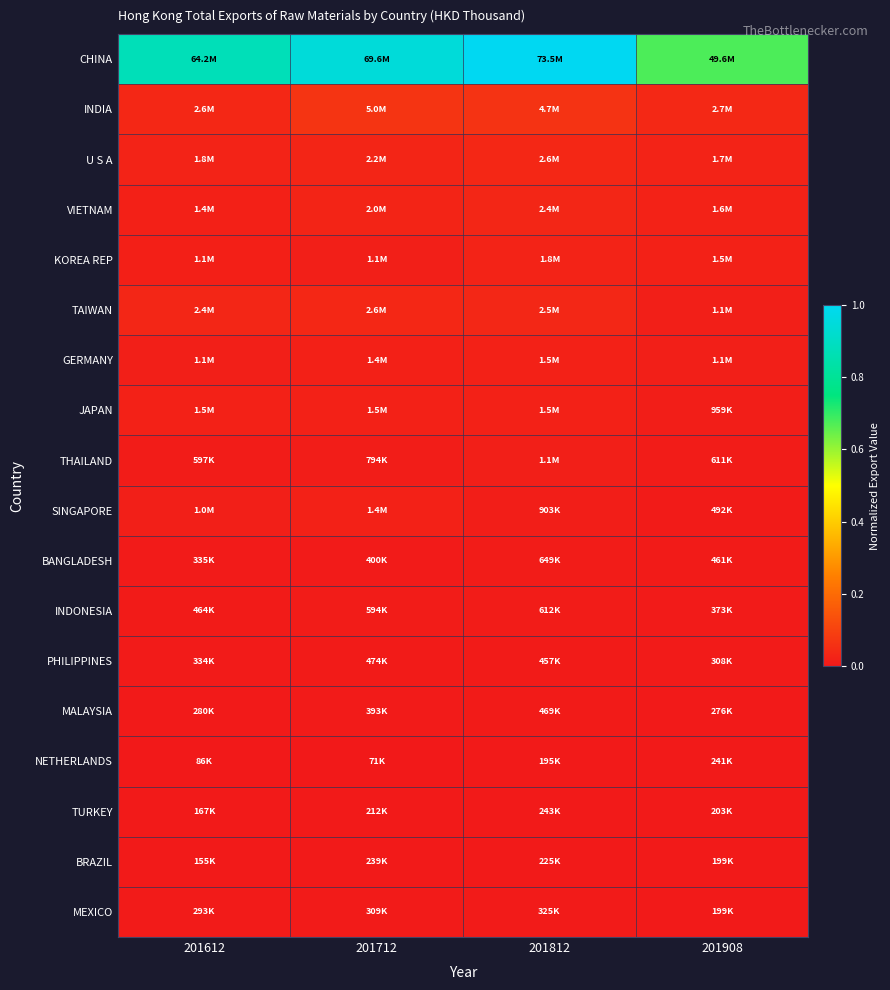

Which series has the largest total across all categories?

CHINA